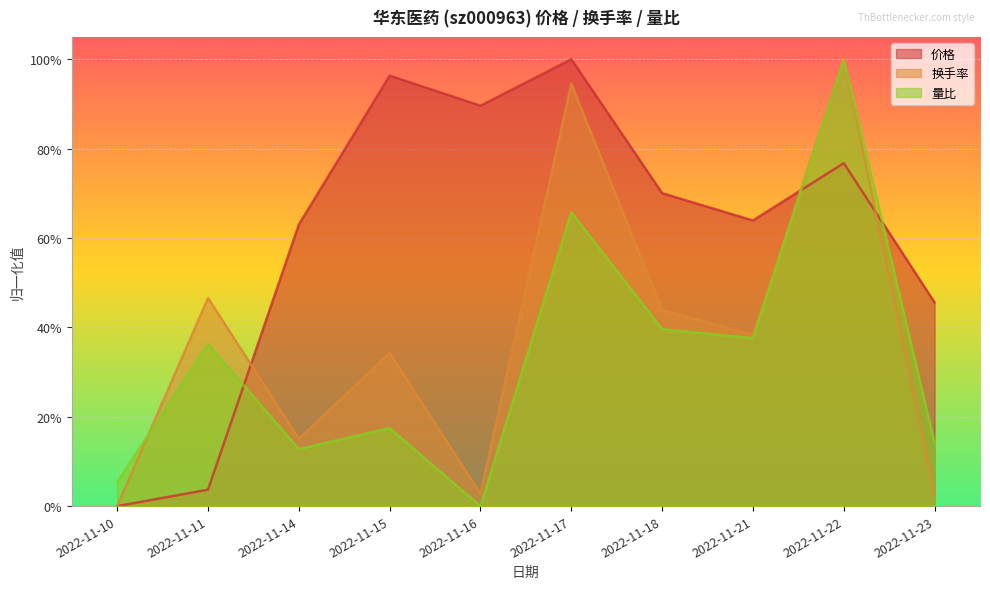

The 价格 series shows -0.7 at 2022-11-10. True or false?

False